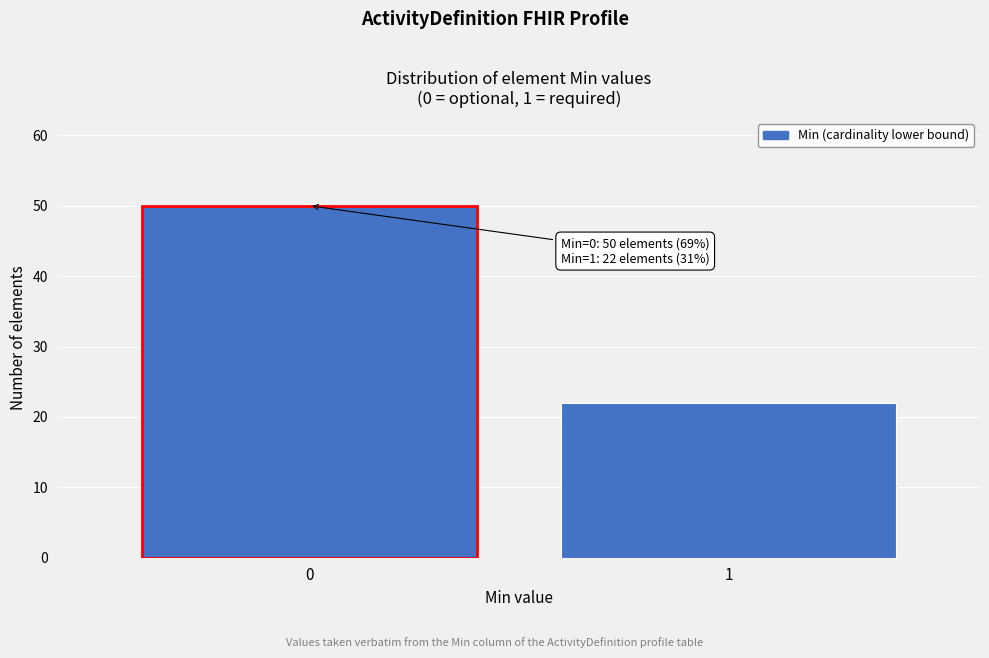

Reading left to right, list all the values displayed in this chart.

0=50	1=22